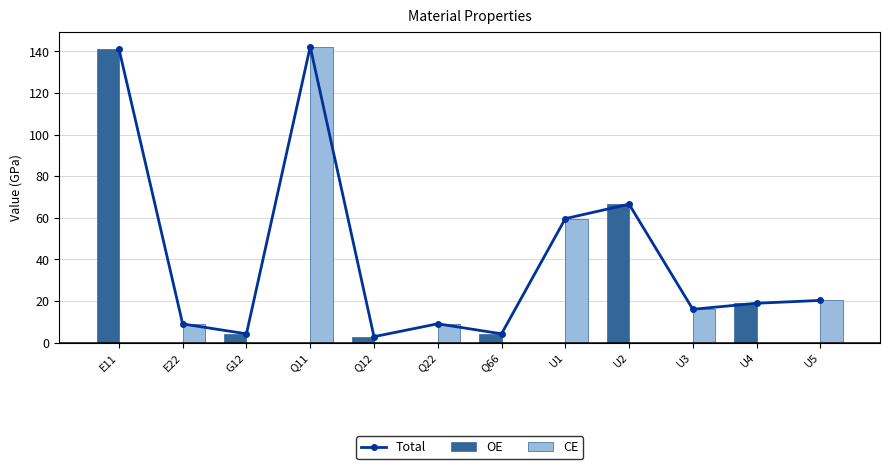

What is the total value across all series at U5?

40.7